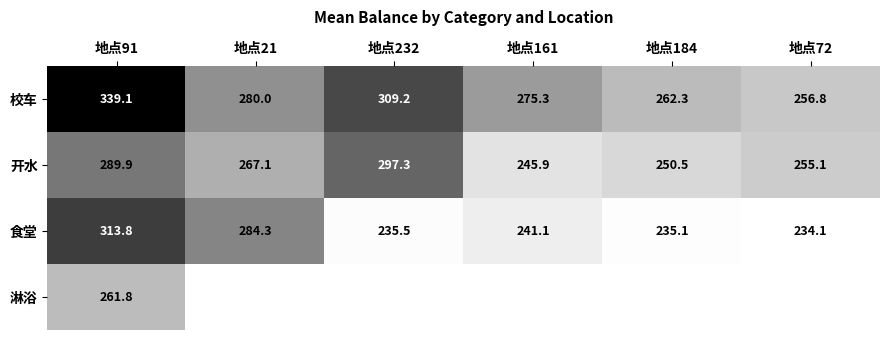

At which label does 校车 first exceed 280?

地点91